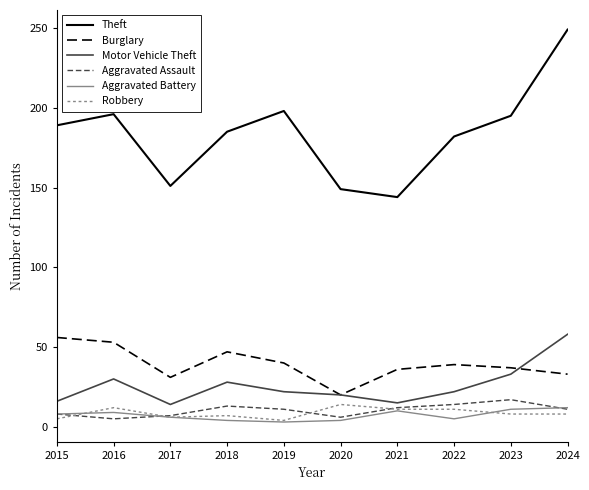

What is the difference between the maximum and second lowest values in the Aggravated Assault series?

11